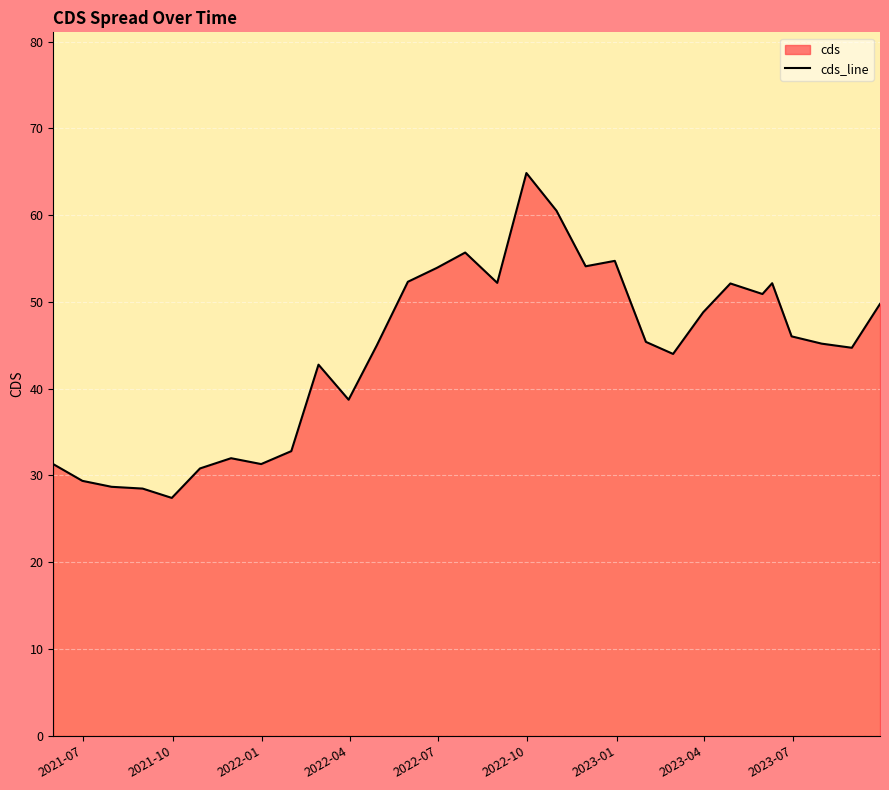

What is the minimum value shown in the chart?

27.4